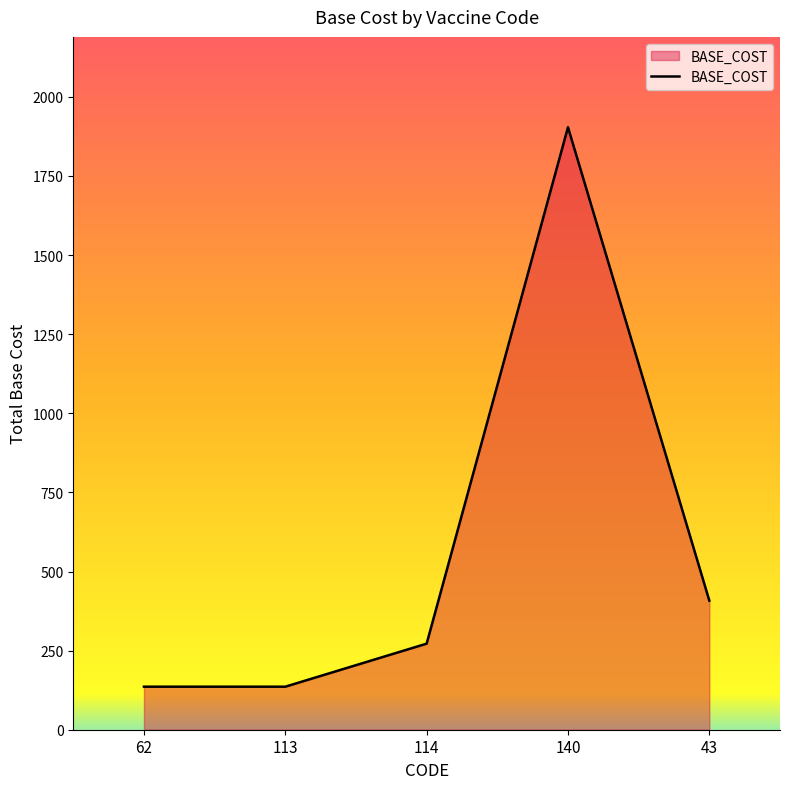

Does the chart display data point markers on the line(s)?

No